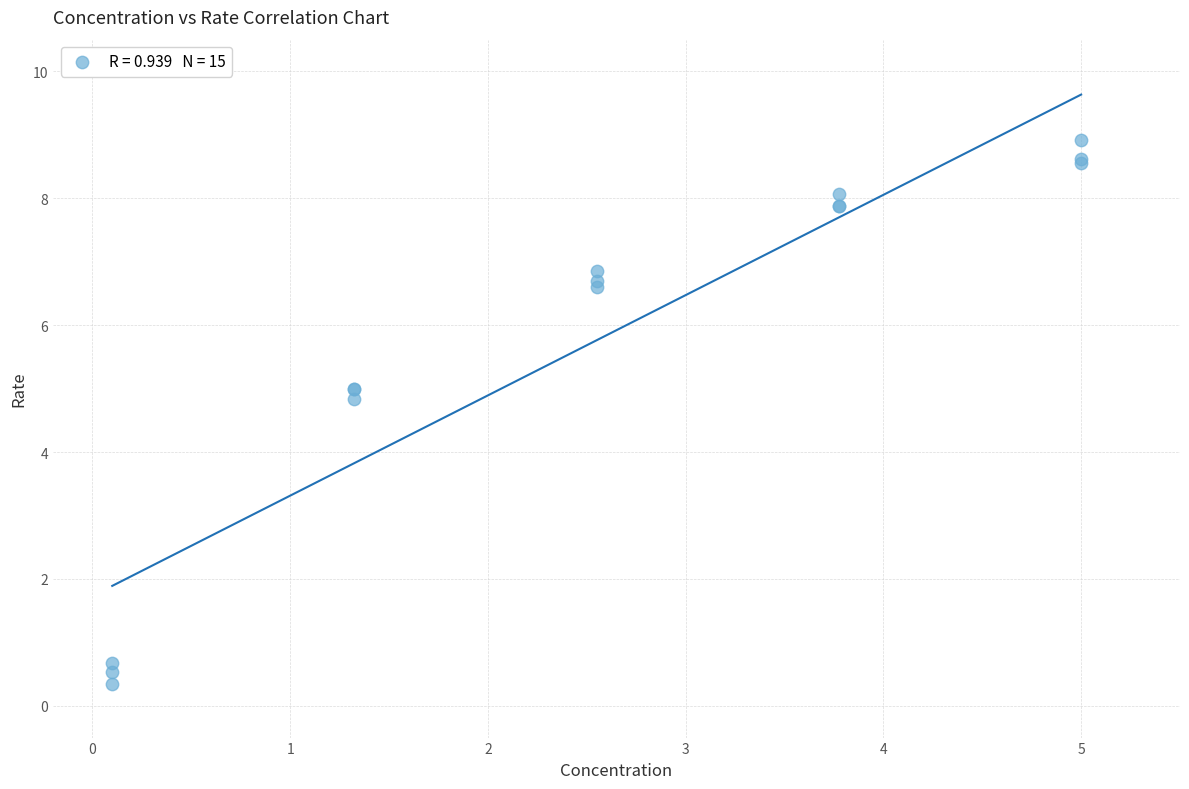

What Y value in the scatter plot is closest to 4?

4.8